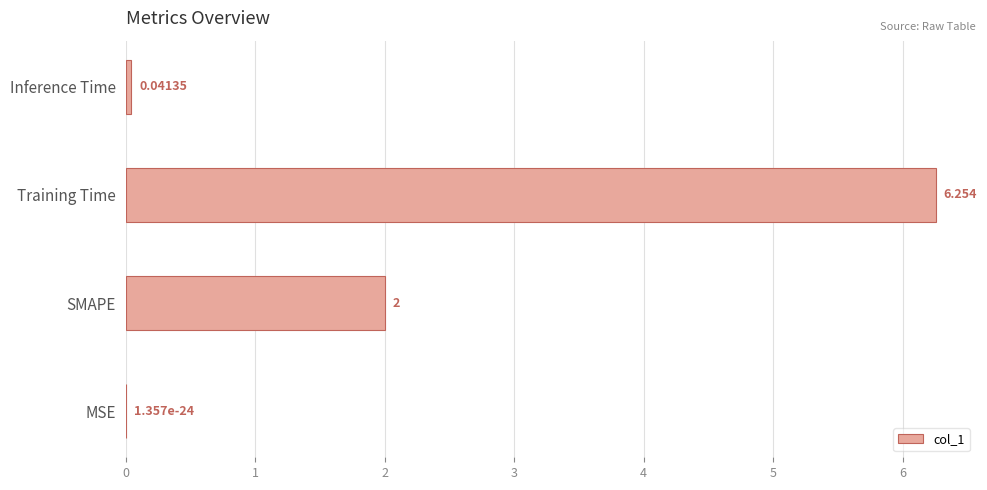

Which category has the highest value across all series?

Training Time